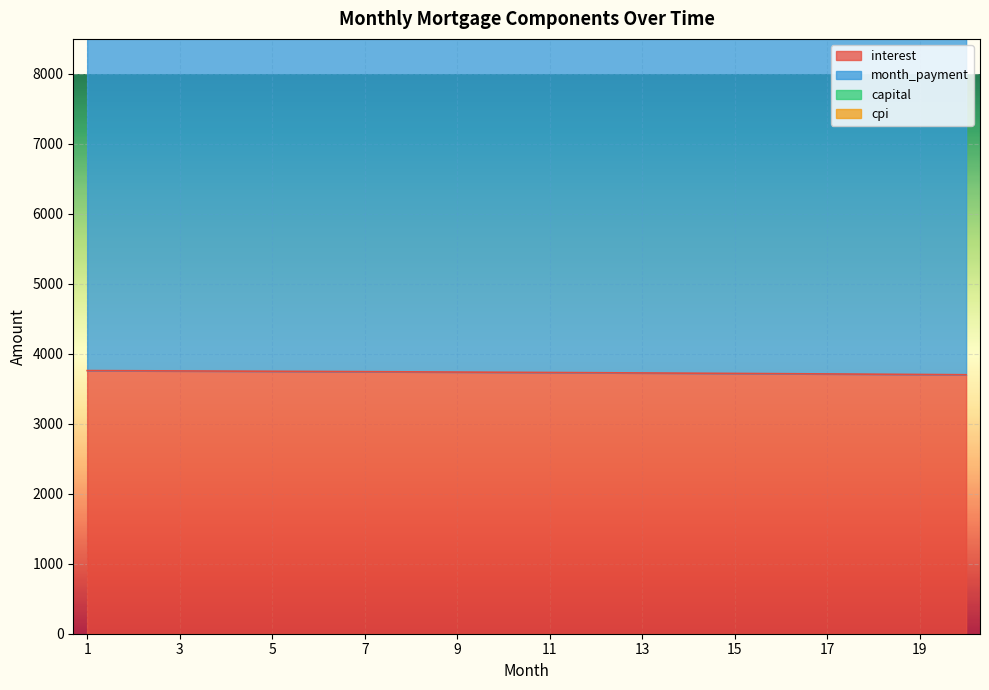

Rank the categories by month_payment value from highest to lowest.

20, 19, 18, 17, 16, 15, 14, 13, 12, 11, 10, 9, 8, 7, 6, 5, 4, 3, 2, 1